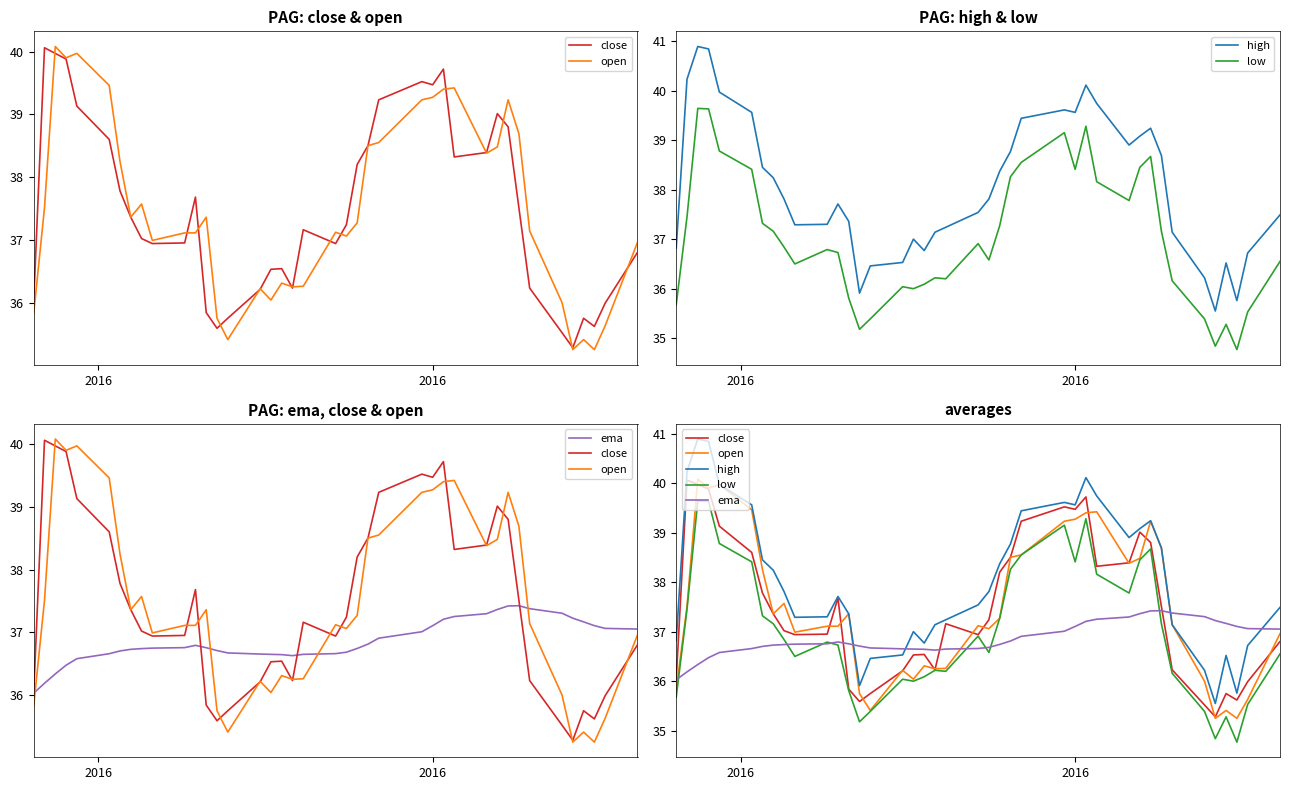

Count the number of data series in this chart.

5